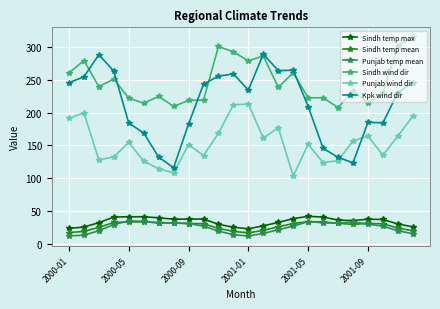

What is the minimum value shown in the chart?

12.3